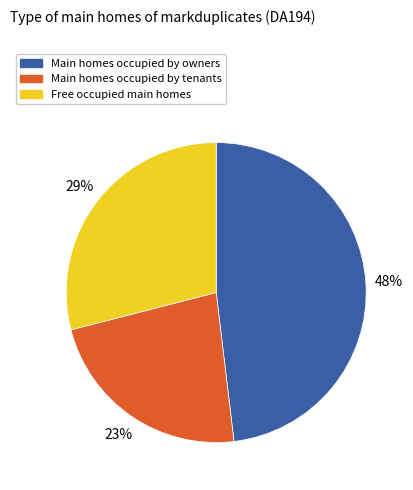

To the nearest percent, what is the average slice percentage?

33%